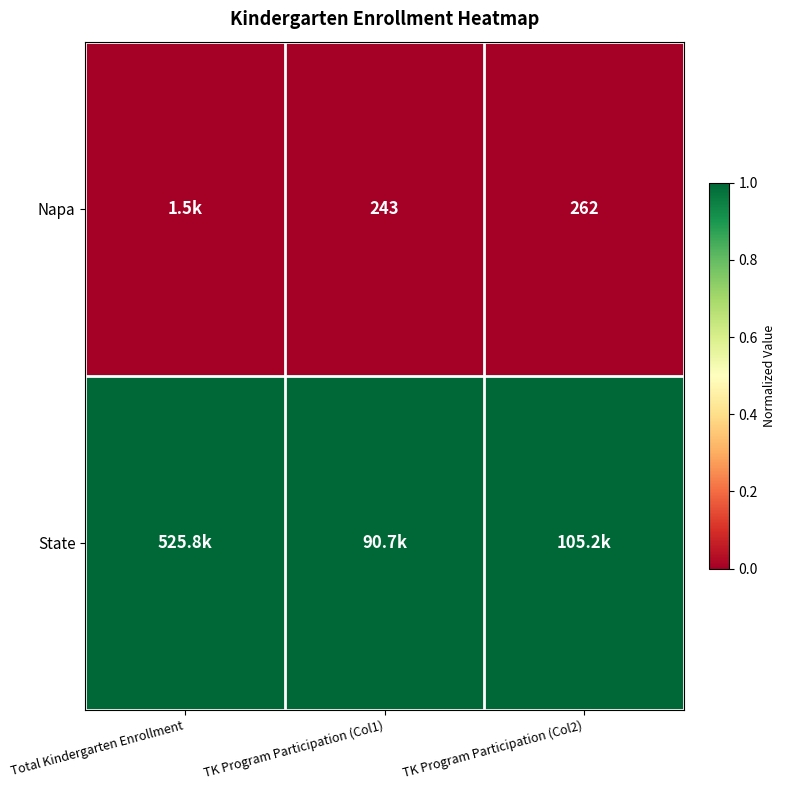

Is it true that Napa equals 262 at TK Program Participation (Col2)?

True